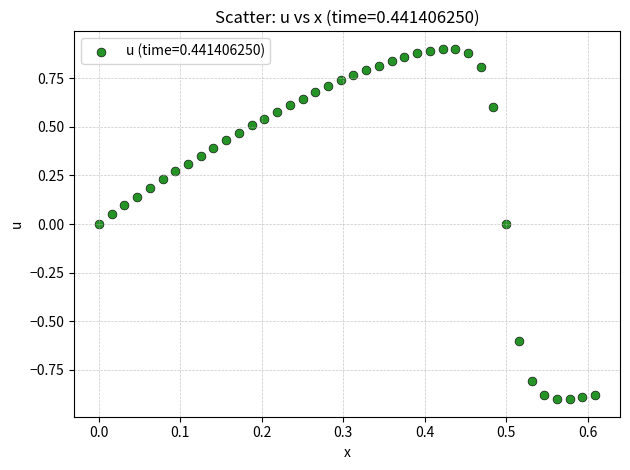

What is the range of Y values (max minus min)?

1.8